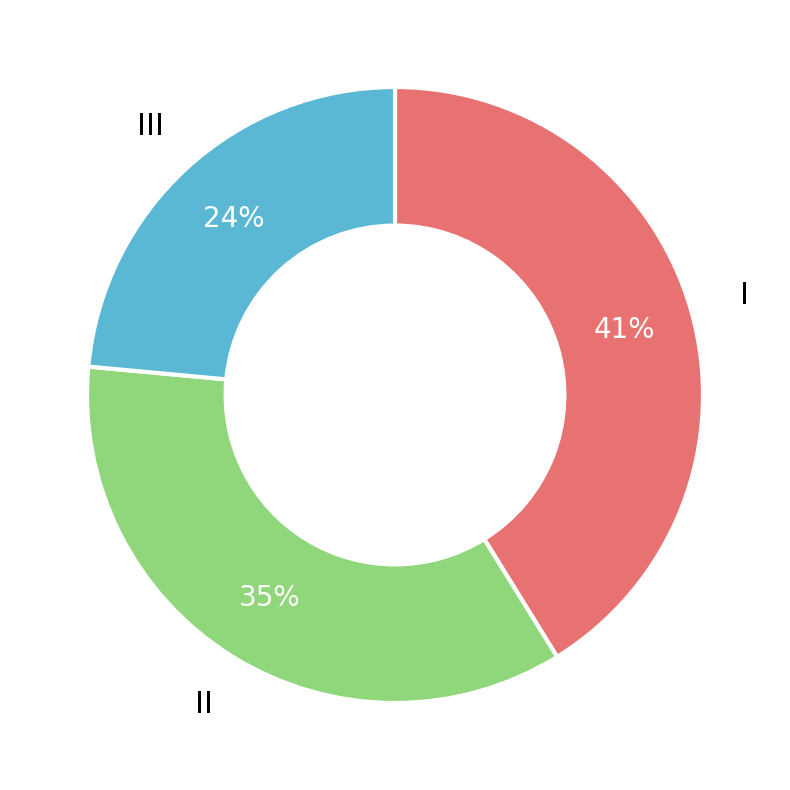

To the nearest percent, what is the average slice percentage?

33%